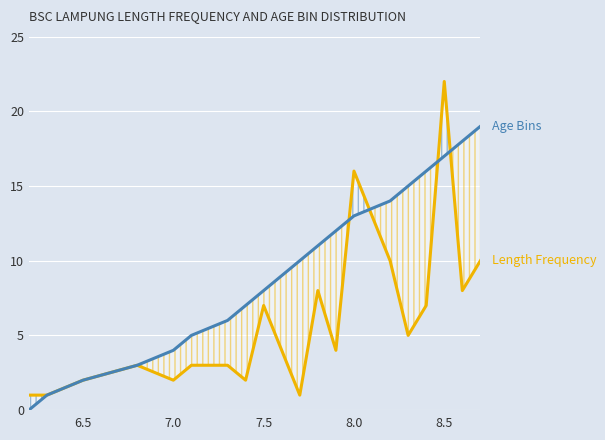

Which series has the widest spread of values?

Length Frequency